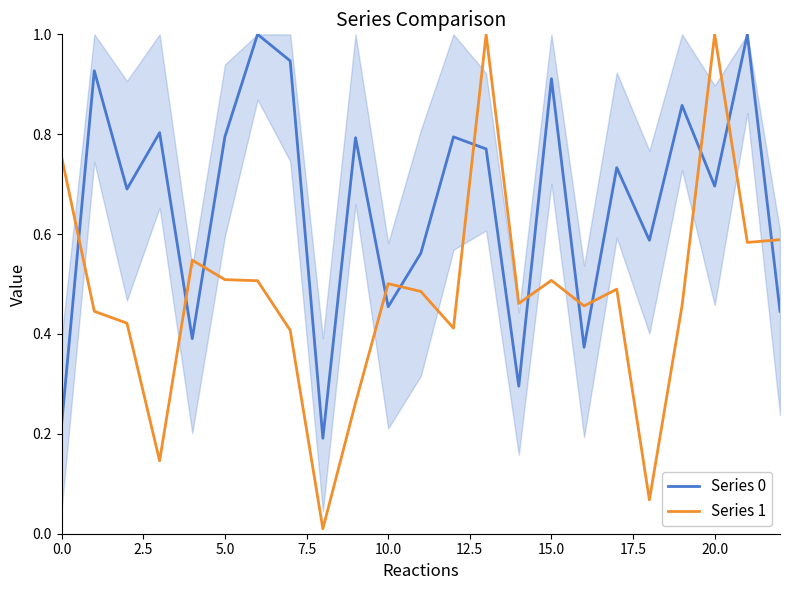

What is the difference between the maximum and minimum values in the Series 0 series?

0.8